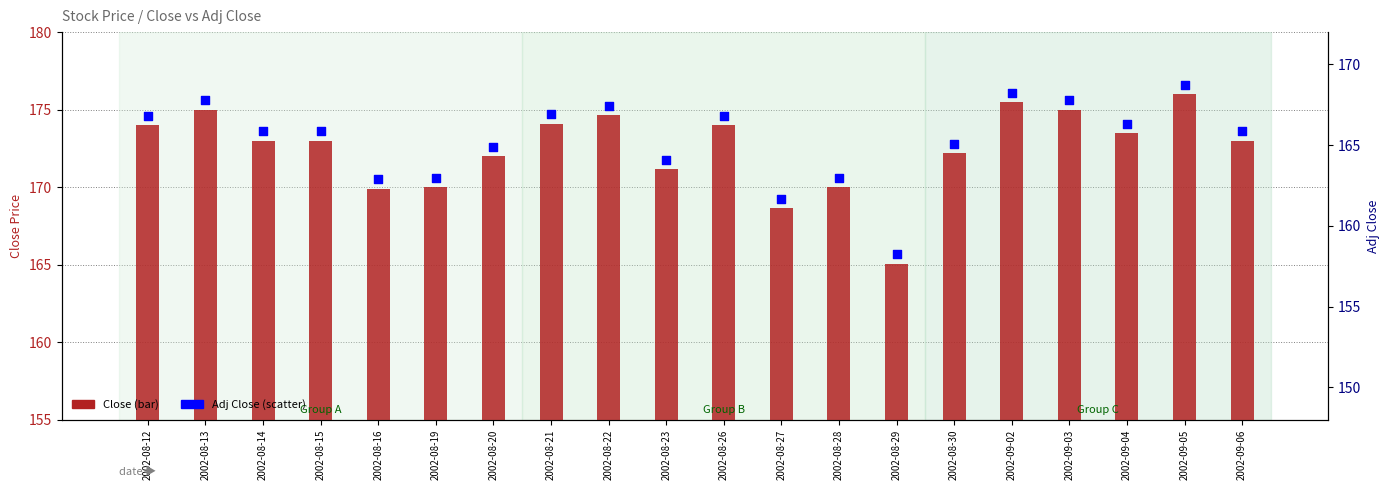

At how many categories does at least one series exceed 162?

20